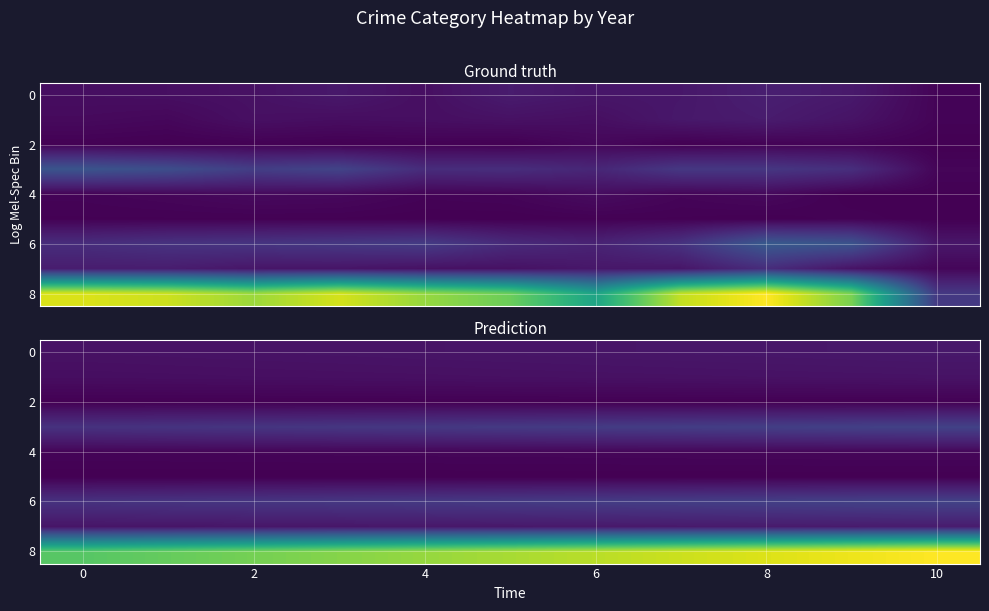

At how many categories does at least one series exceed 169?

11